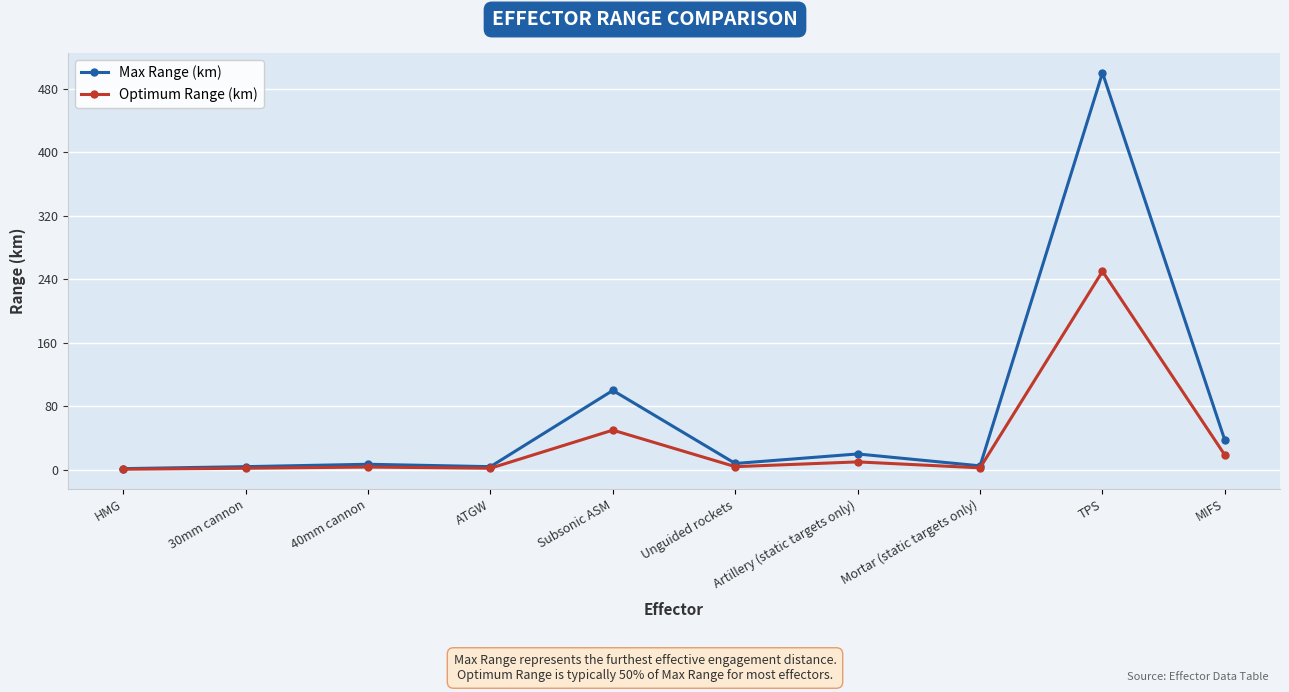

List the series in order of their peak value, lowest first.

Optimum Range (km), Max Range (km)